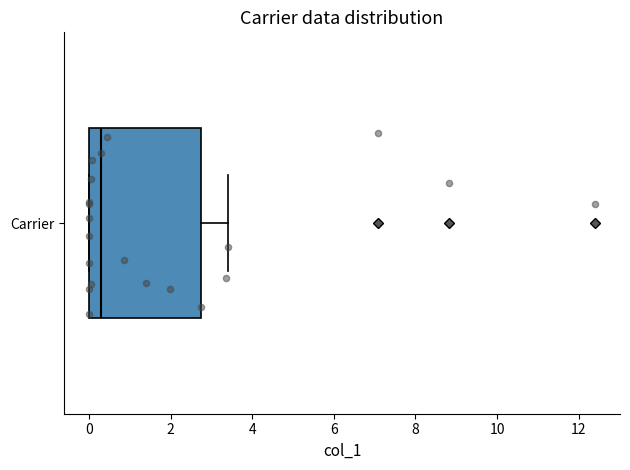

Transcribe this box plot: give where the median line is, the range the box spans, and where the two whiskers end, as read against the x-axis. The values are not printed on the chart, so give them approximately, as read against the axis.

median 0.2, box 0.0 to 2.8, whiskers 0.0 to 3.4